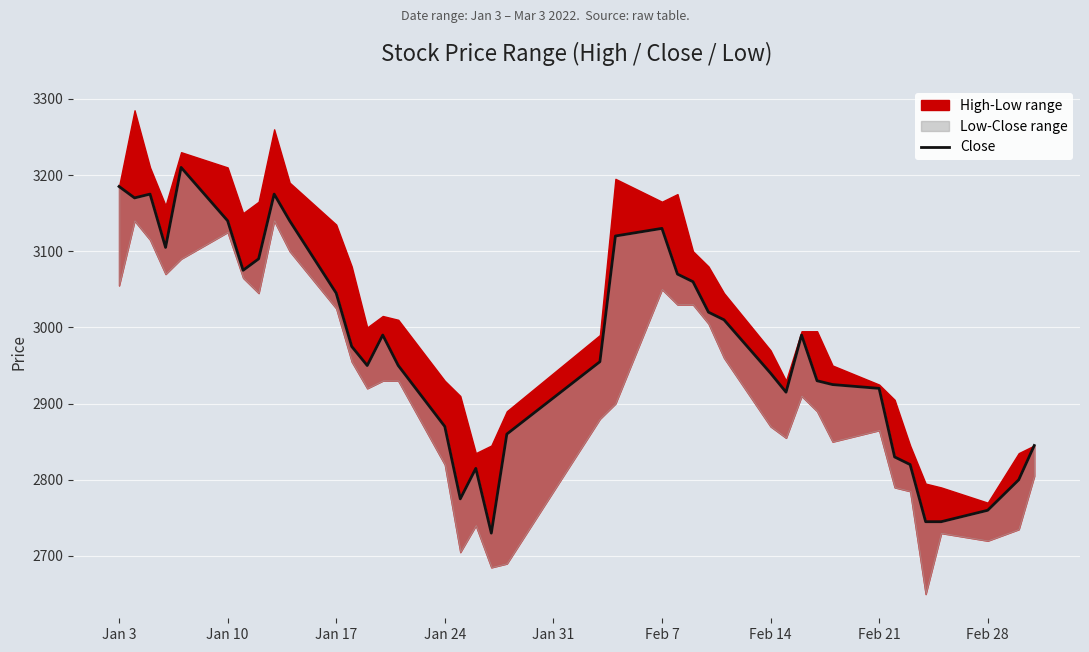

How many points are higher than both their immediate neighbors (excluding endpoints)?

7